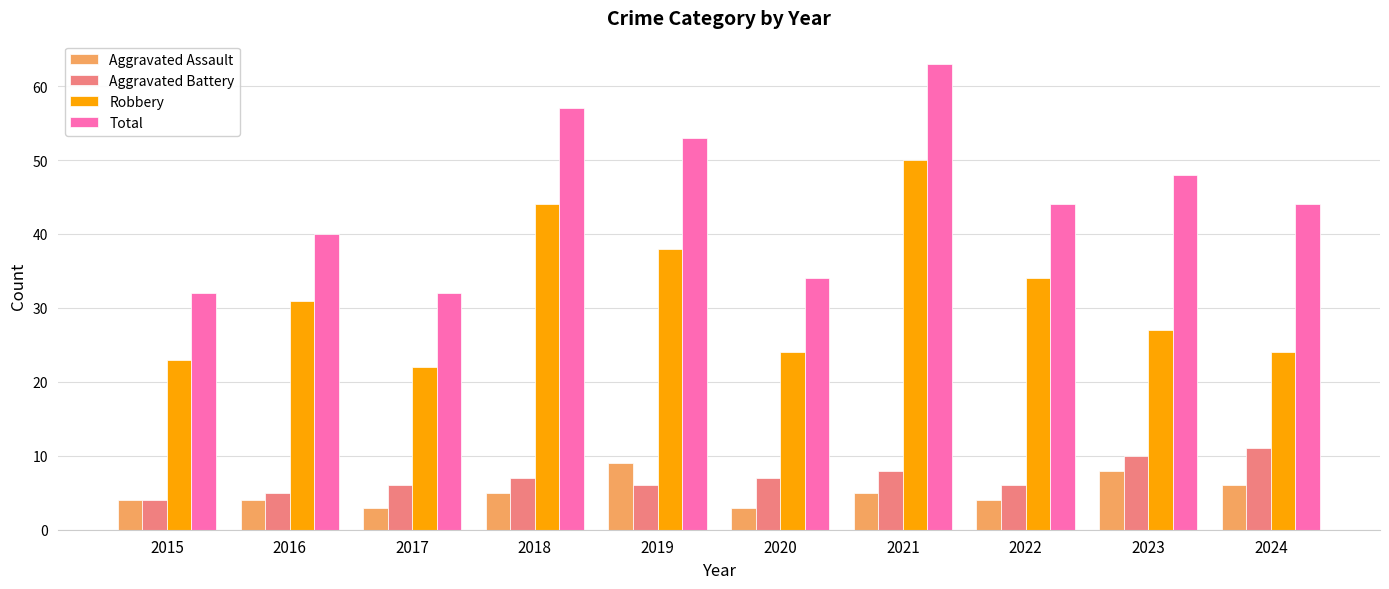

What value does the Aggravated Assault series have at 2018?

5